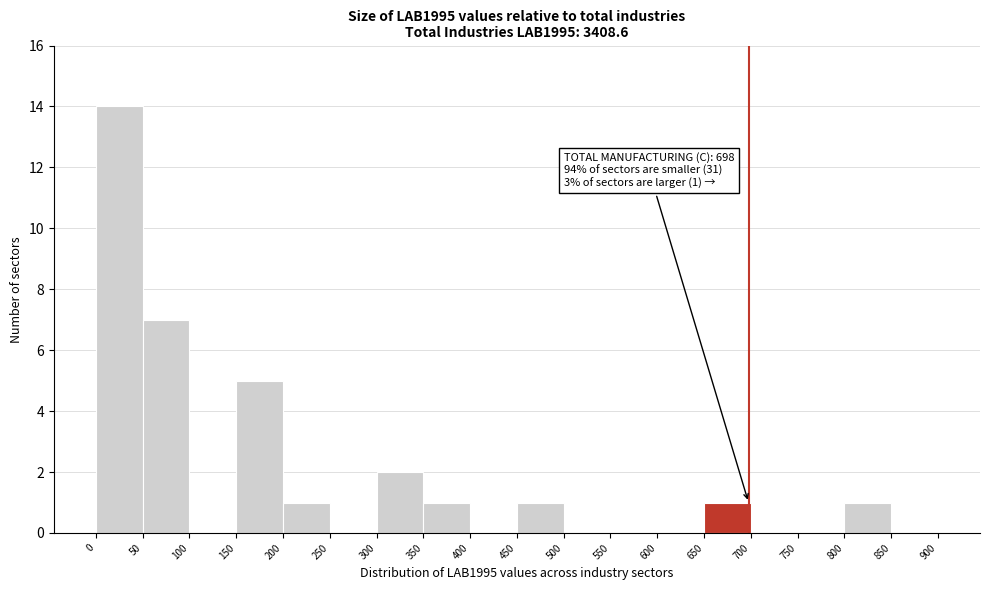

Over which range of the x-axis is the bar tallest?

0 to 50